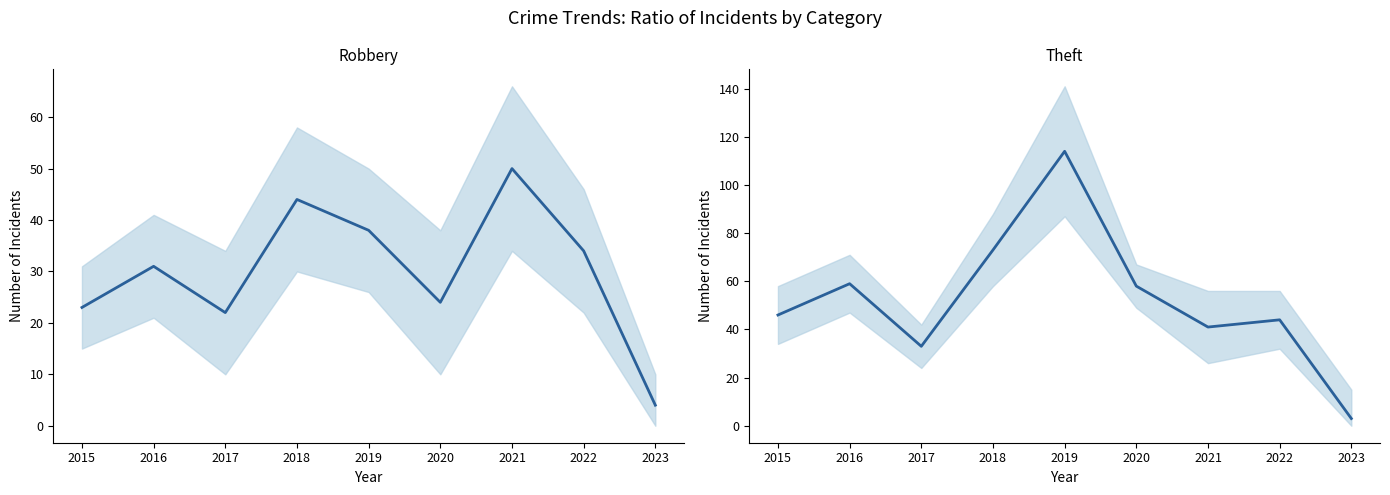

The value of Robbery at 2023 is 6. True or false?

False